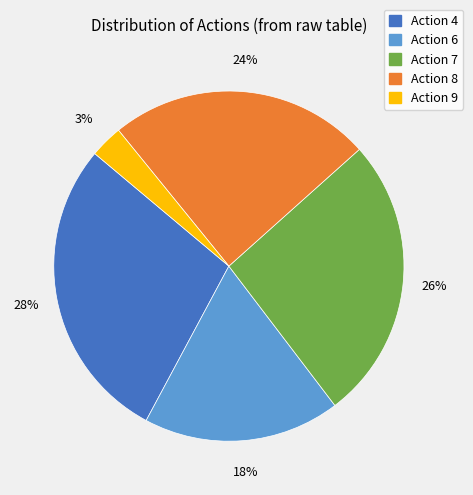

Which has a higher value, Action 8 or Action 6?

Action 8